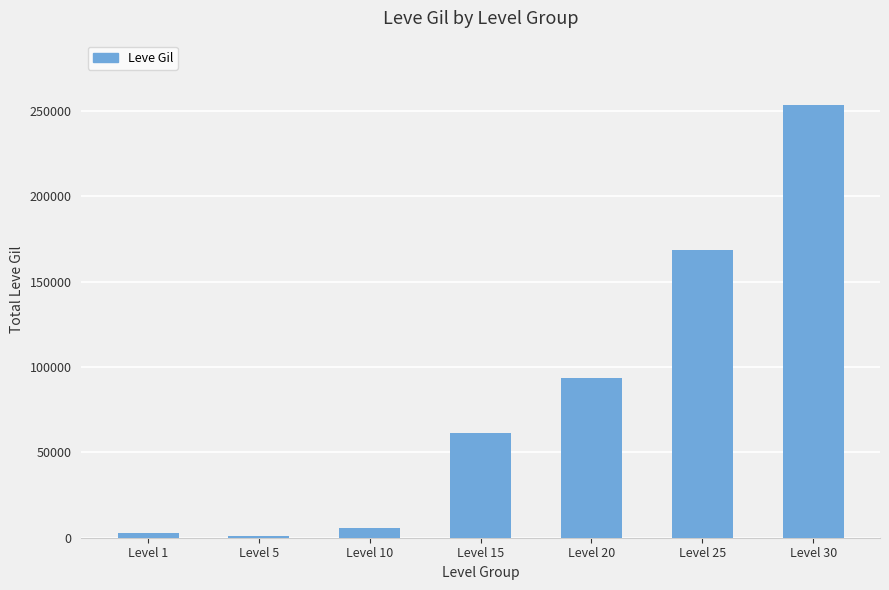

At which label is the value closest to 127235?

Level 20